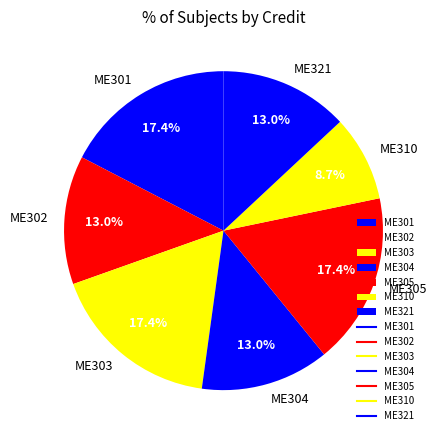

To the nearest percent, what portion does ME305 represent?

17%